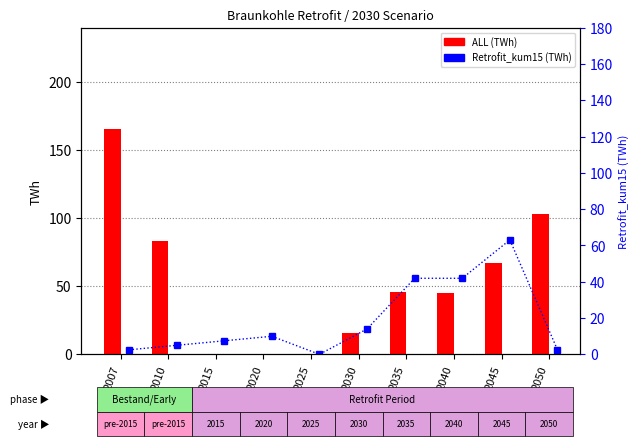

How many positive values does the Retrofit_kum15 (TWh) series have?

9